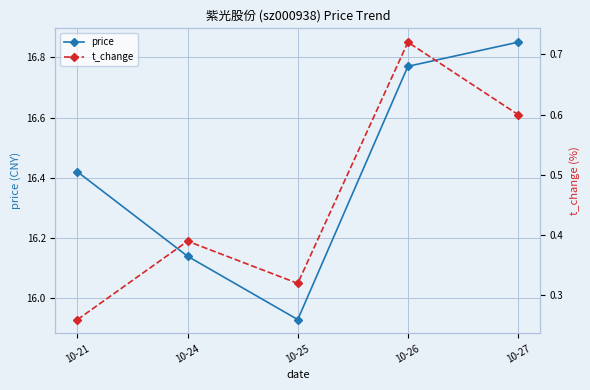

What is the maximum value shown in the chart?

16.9